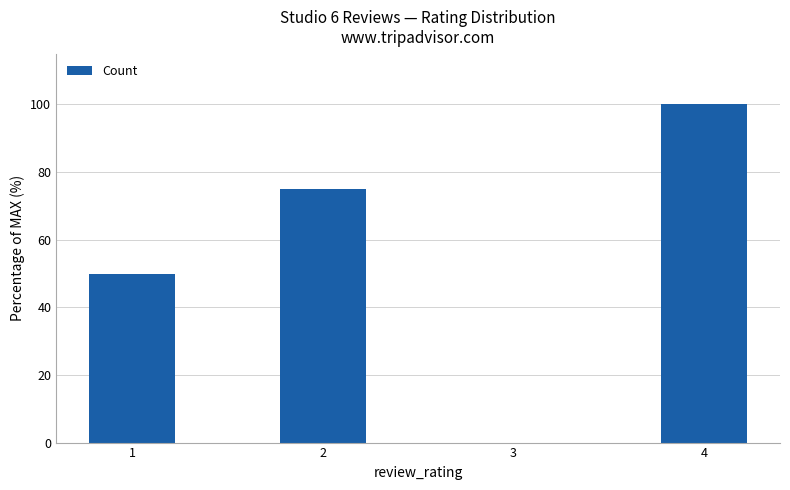

How many categories are shown in the chart?

4